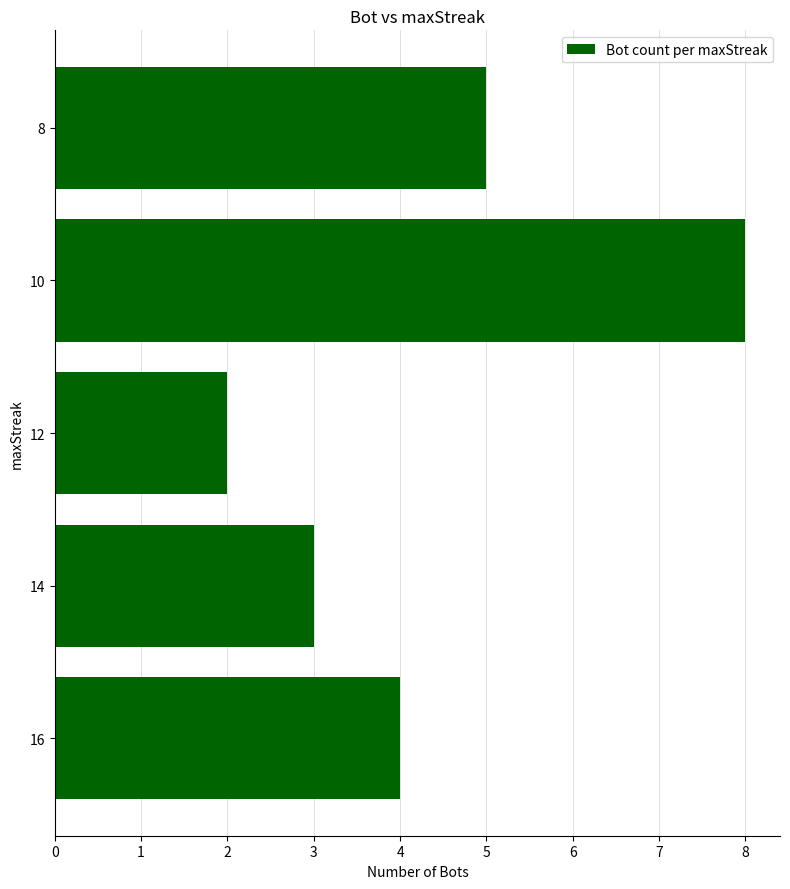

Reading bottom to top, transcribe all the data shown in this chart.

16=4	14=3	12=2	10=8	8=5